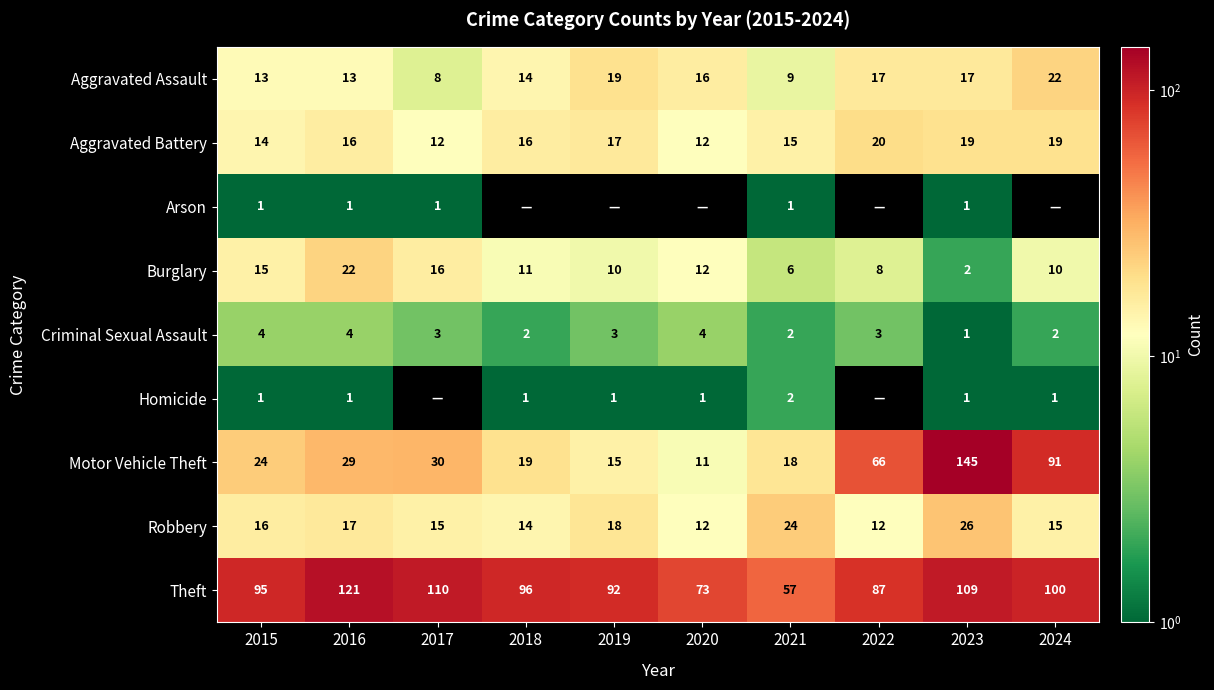

What is the spread (max minus min) of values at 2023?

144